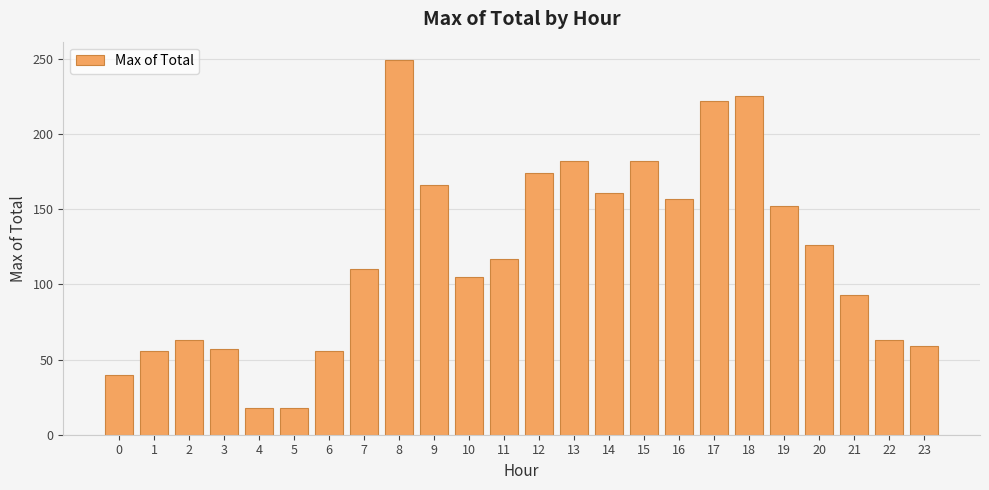

The value at 16 is 75. True or false?

False